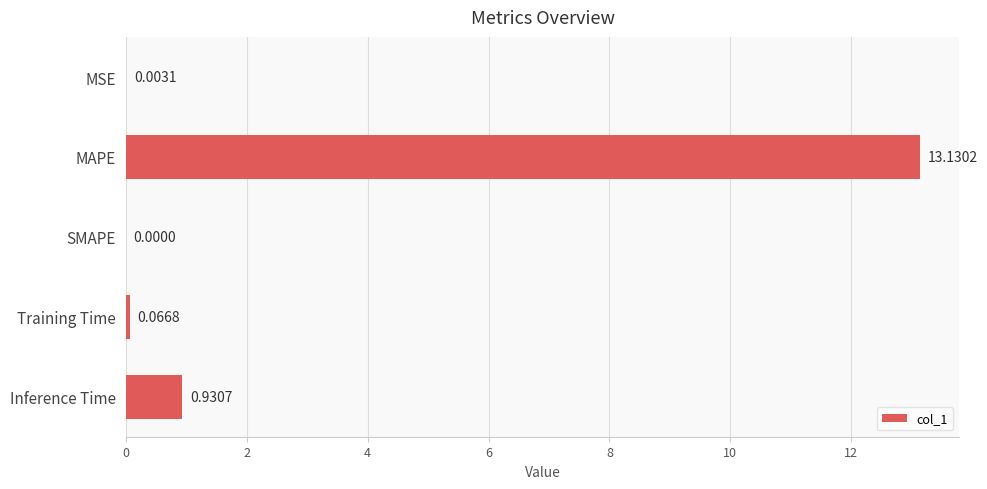

At which label is the value closest to 6?

Inference Time